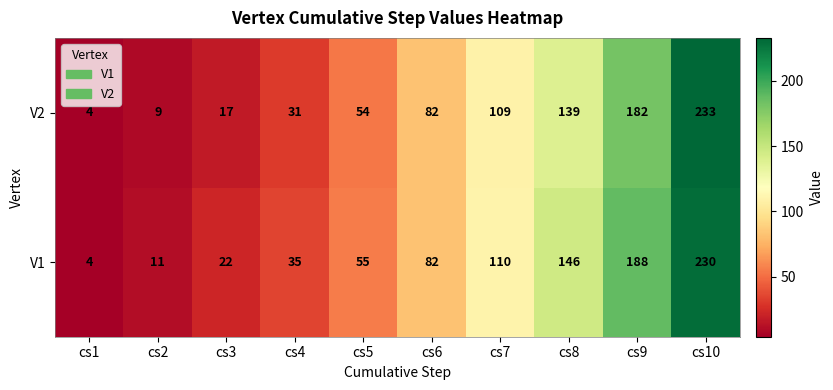

The V2 series shows 8 at cs3. True or false?

False